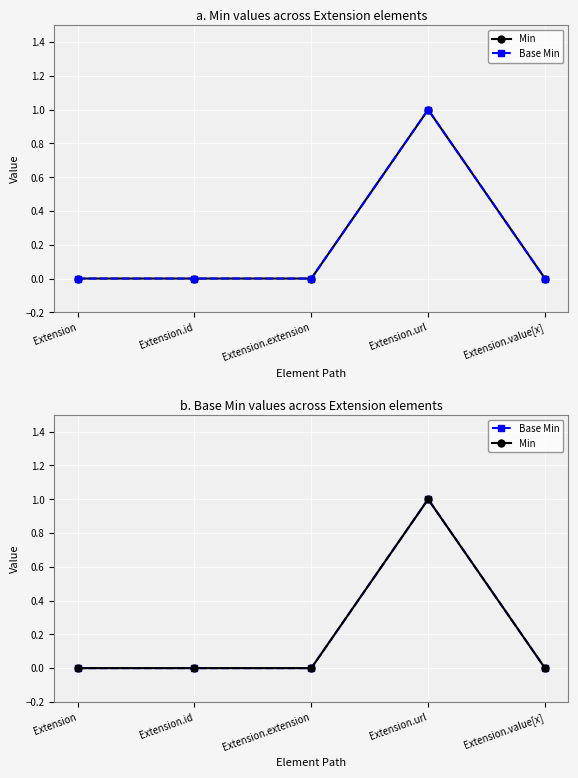

True or false: Base Min and Min cross at least once.

False